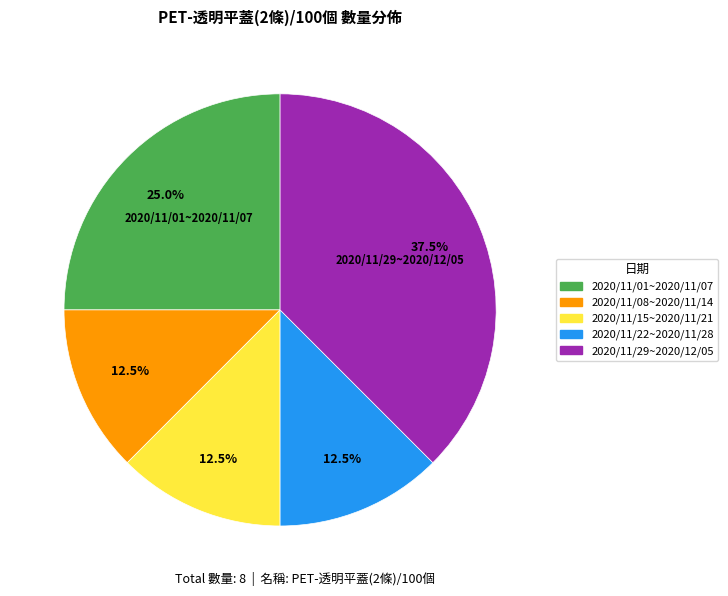

Between 2020/11/22~2020/11/28 and 2020/11/29~2020/12/05, which is larger?

2020/11/29~2020/12/05